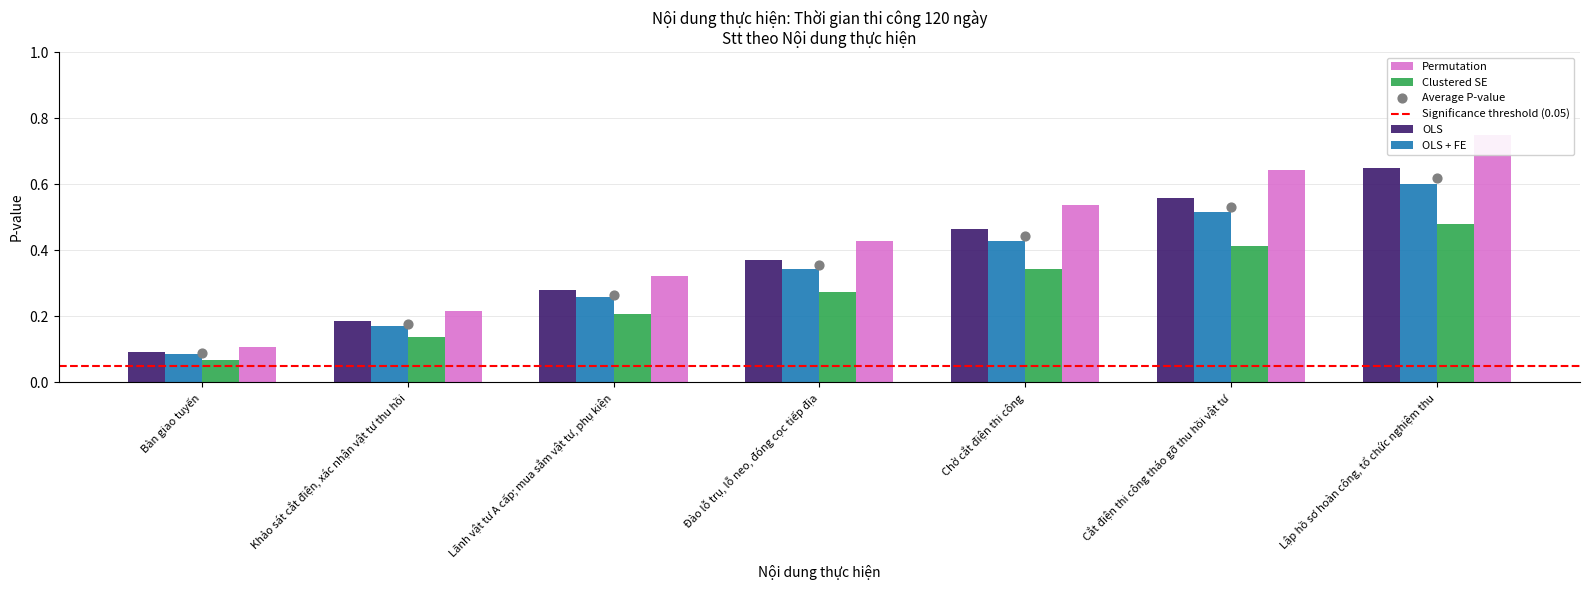

Which series contains the highest Y value?

Permutation